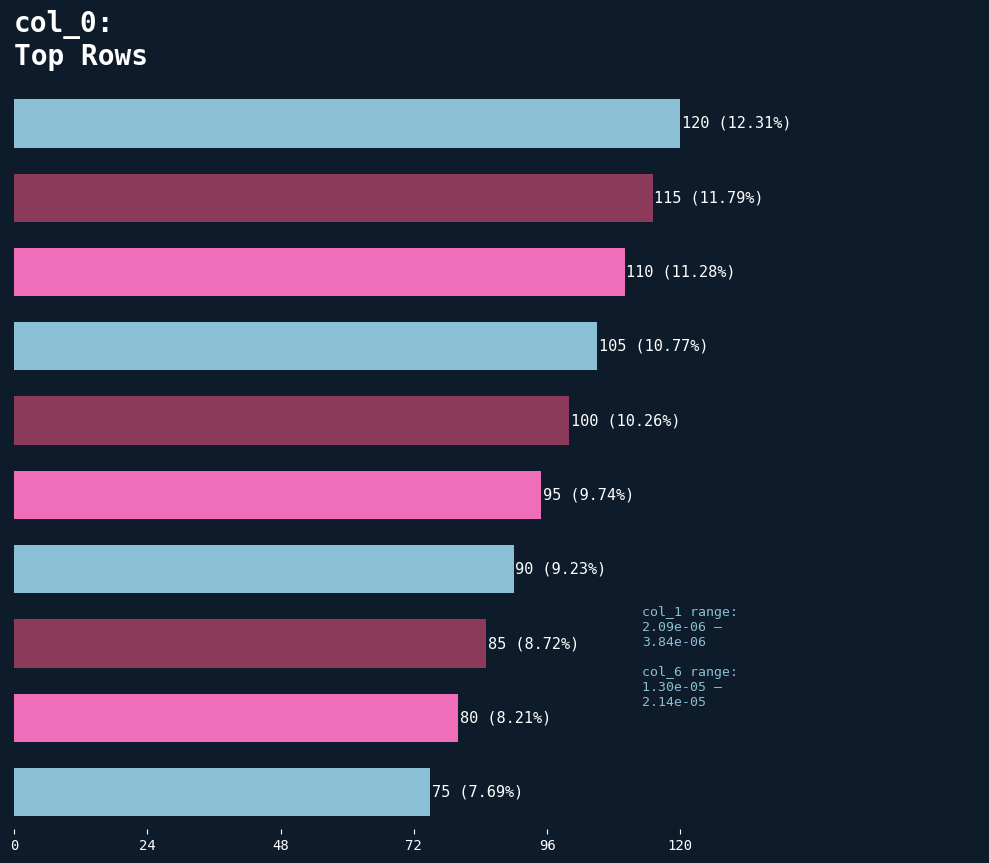

What is the greatest value displayed?

120